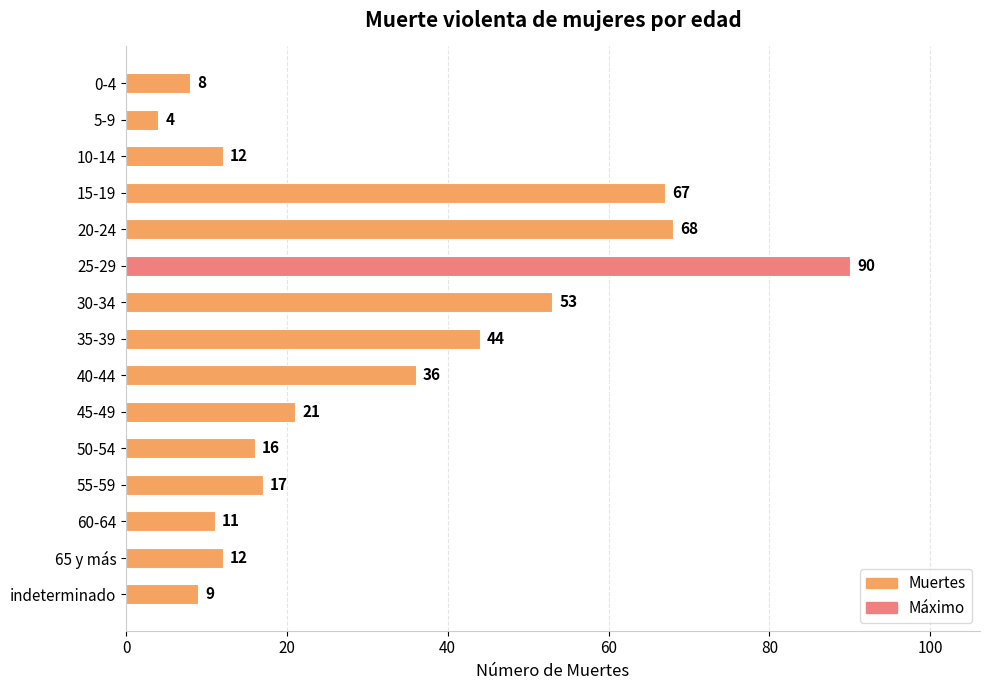

What position from the bottom is 15-19?

12